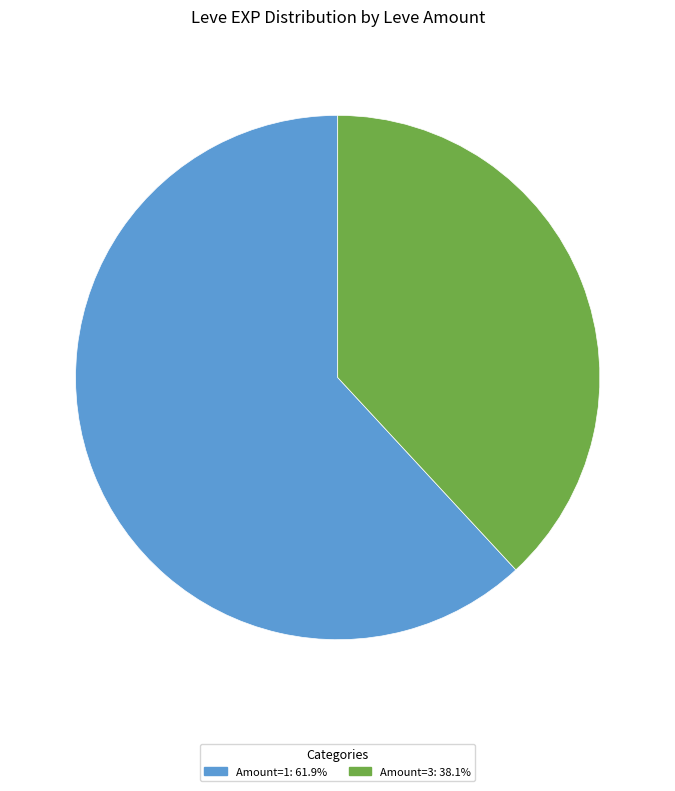

Is there any slice that represents more than half of the pie?

Yes